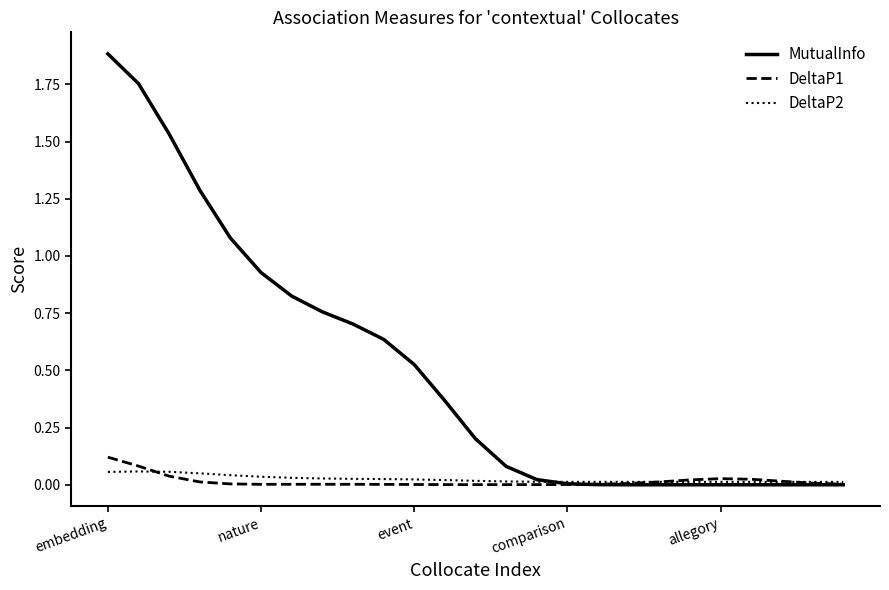

How many series are shown in this chart?

3